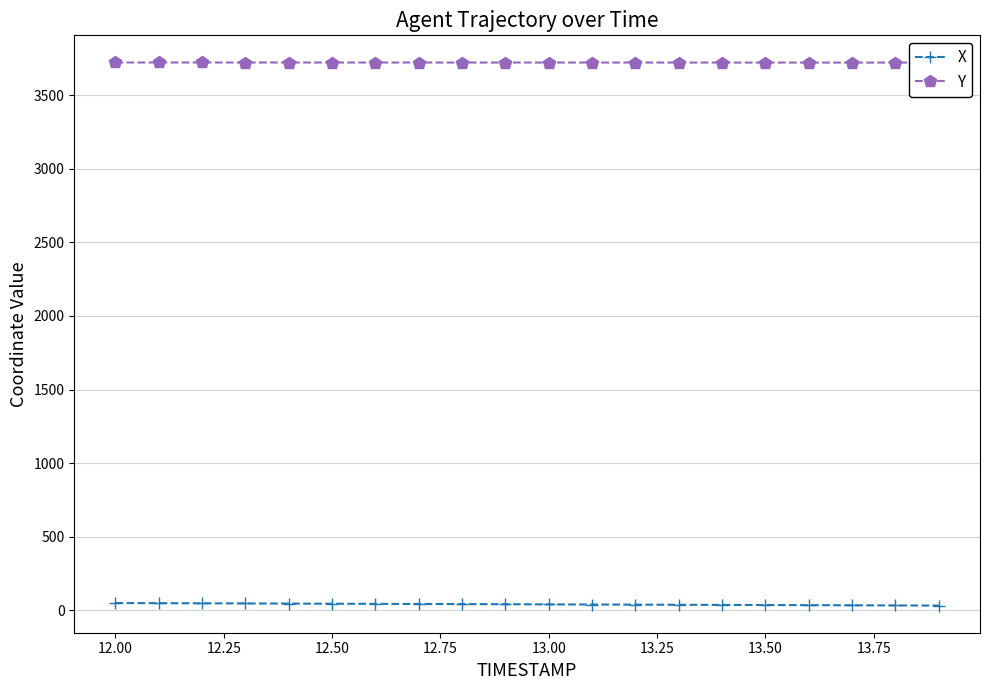

How many data points in X are above 40?

10